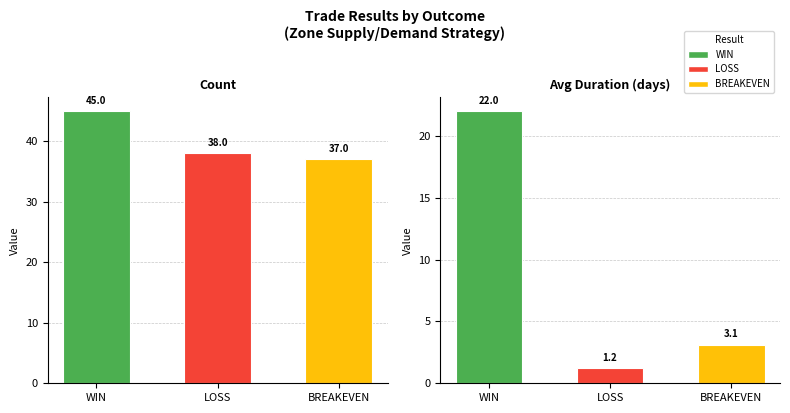

What is the spread (max minus min) of values at LOSS?

36.8